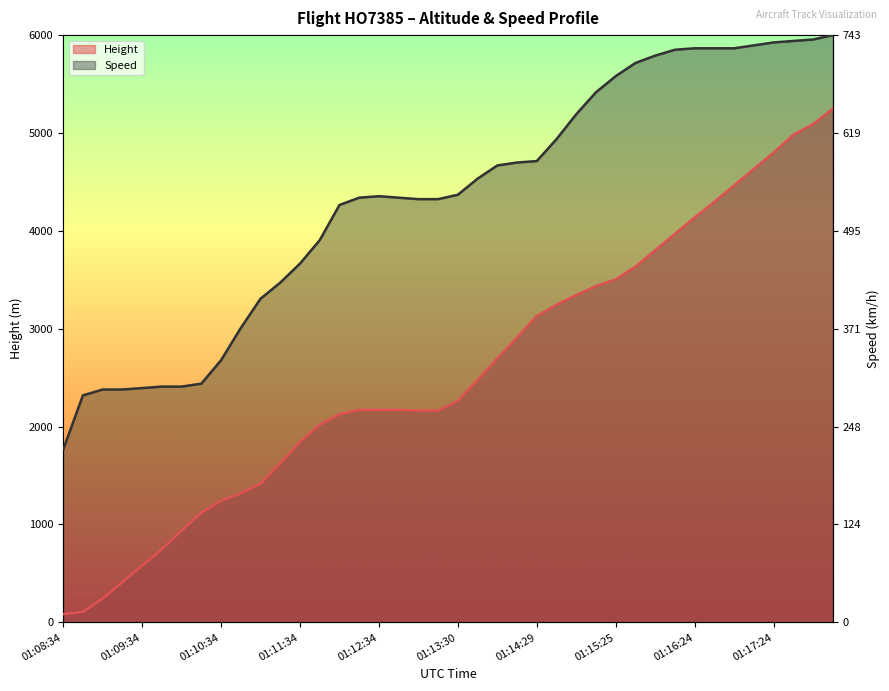

Is the value of Height at 01:14:44 greater than the value of Speed at 01:08:34?

Yes